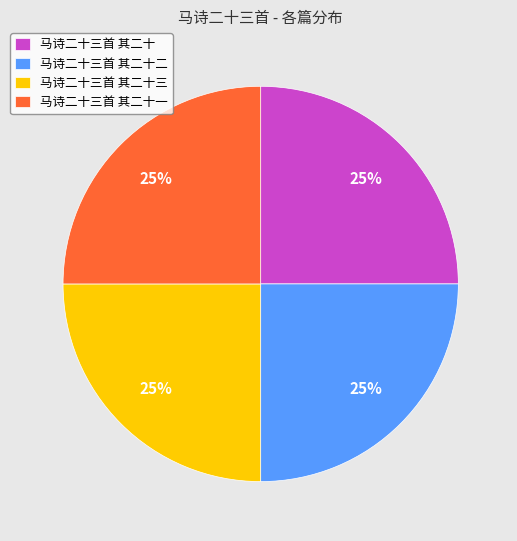

Does 马诗二十三首 其二十 account for over 50% of the chart?

No